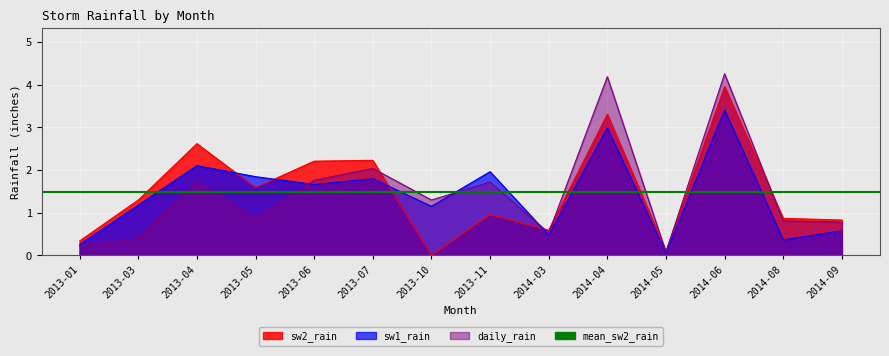

Where is sw1_rain nearest to the value 1?

2013-10